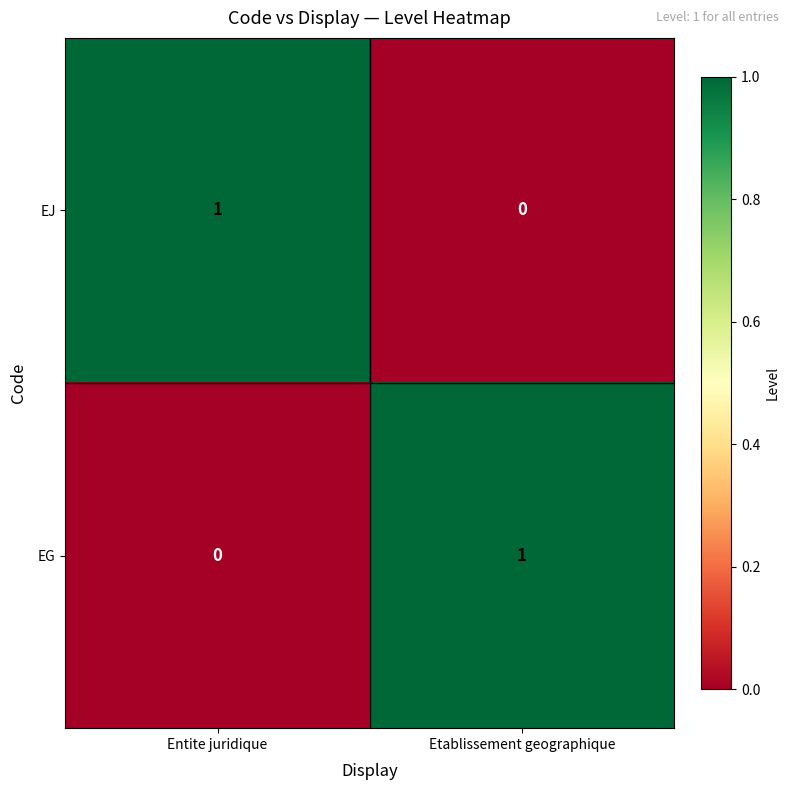

Is it true that EG equals 1 at Etablissement geographique?

True